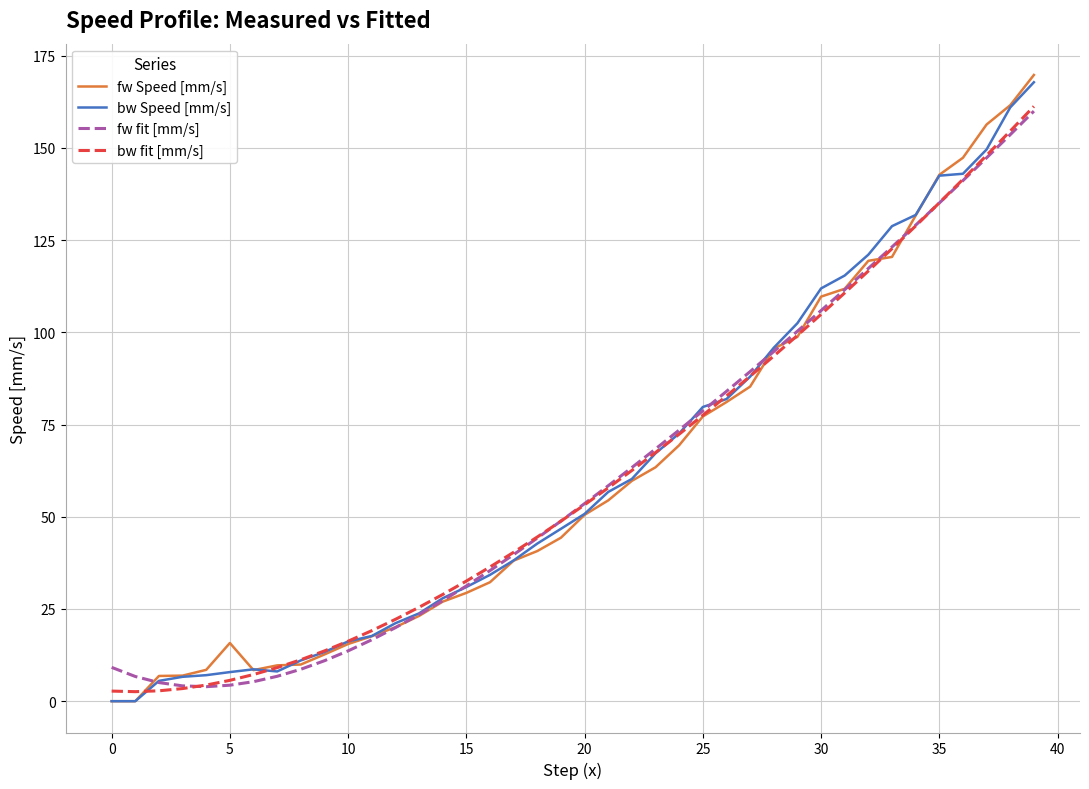

Which series has the largest range (max minus min)?

fw Speed [mm/s]